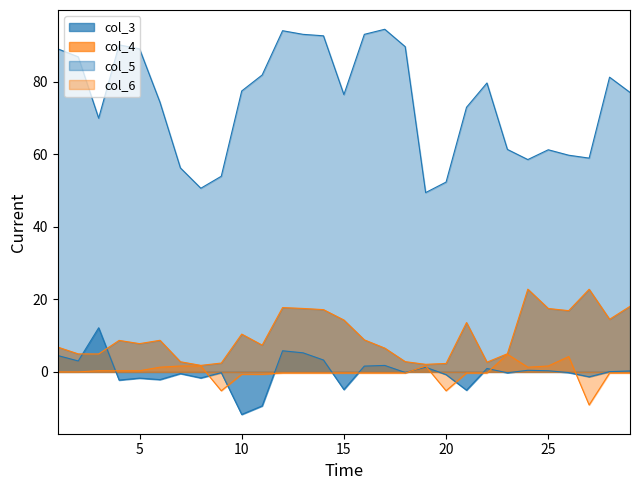

Which series changed the most between 1 and 2?

col_4